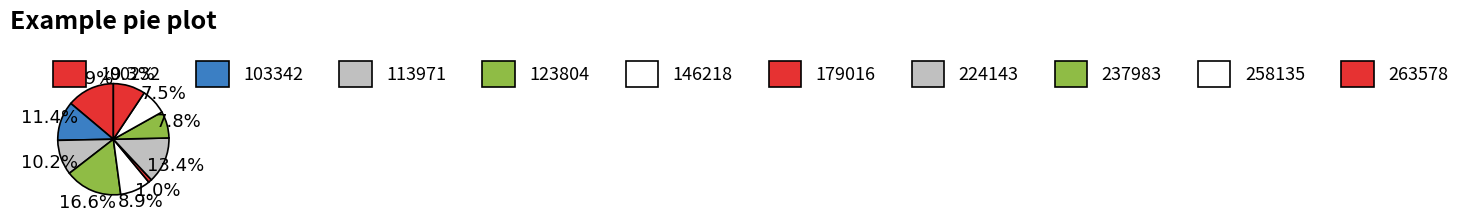

What is the change in value from 123804 to 224143?

-23962